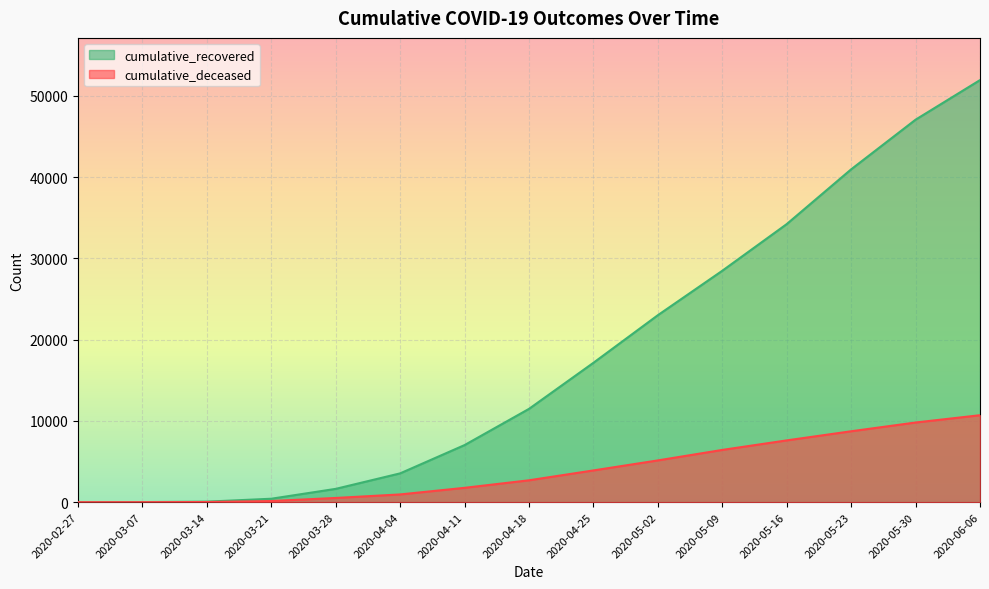

Reading right to left, list all the values displayed in this chart.

cumulative_recovered: 51926	47055	40948	34211	28470	23004	17148	11479	7024	3544	1637	423	63	10	3
cumulative_deceased: 10698	9800	8723	7601	6428	5138	3906	2692	1765	952	519	141	20	1	0